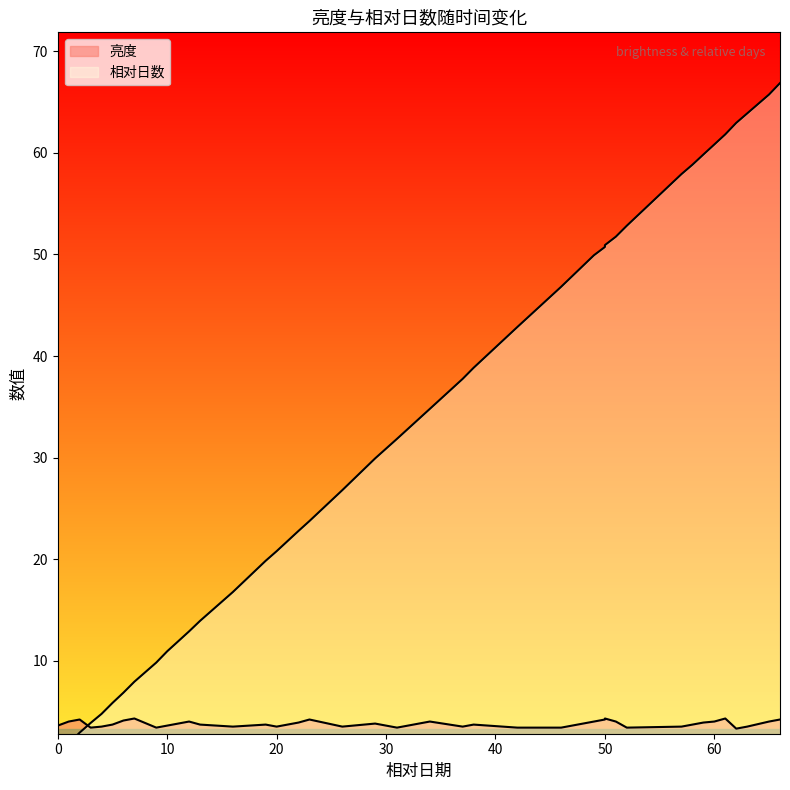

At which category is the sum across all series the highest?

66